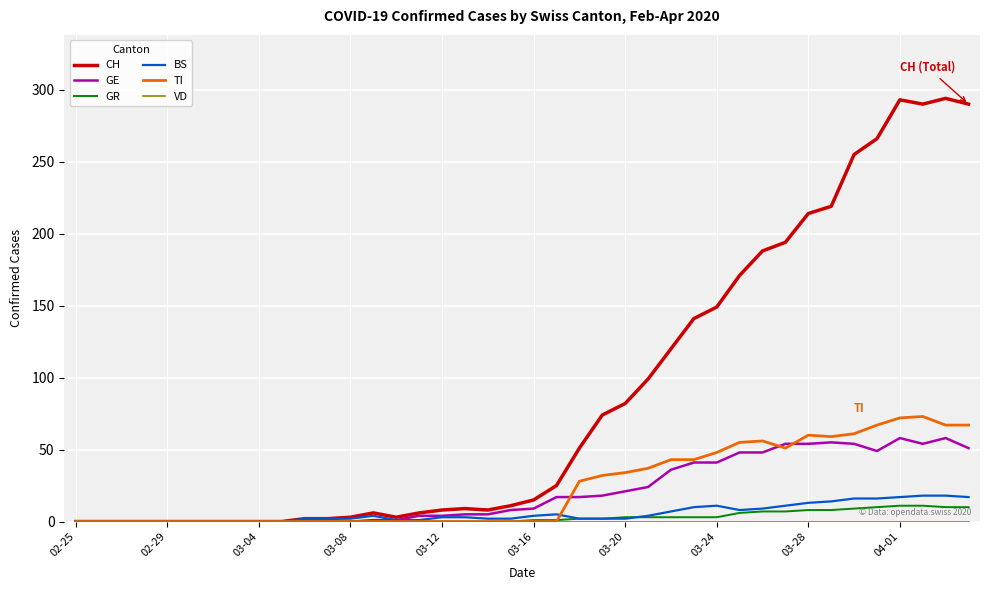

Does the chart have visible grid lines?

Yes